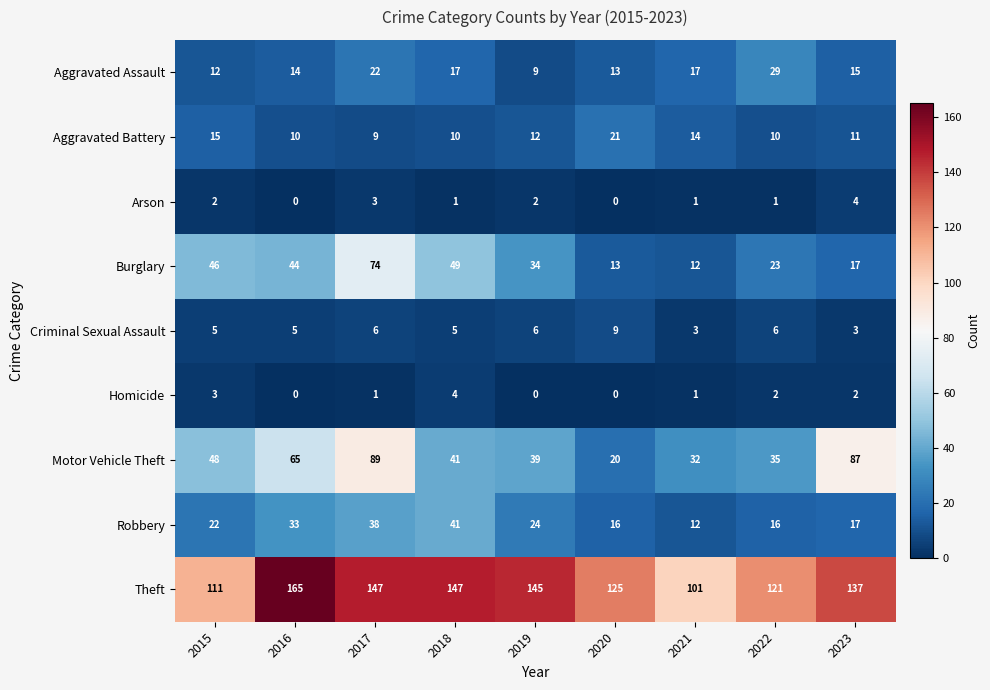

What is the greatest value displayed?

165